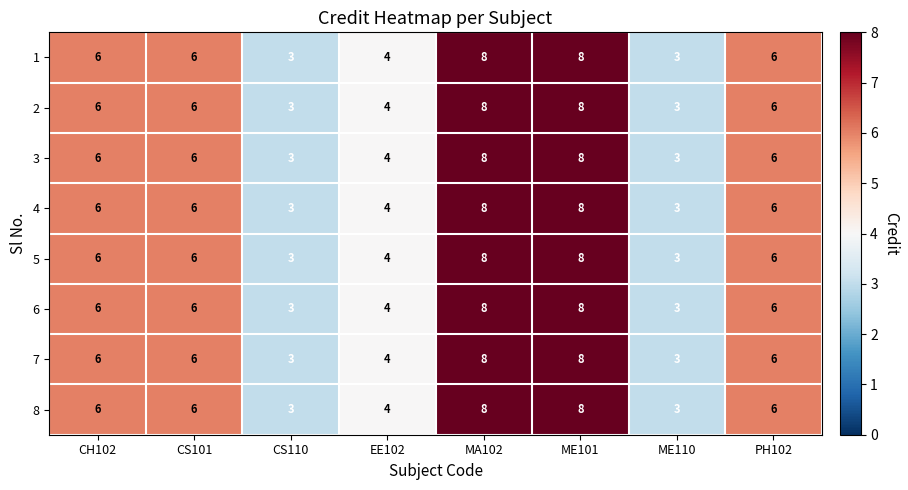

How many distinct data groups are displayed?

8